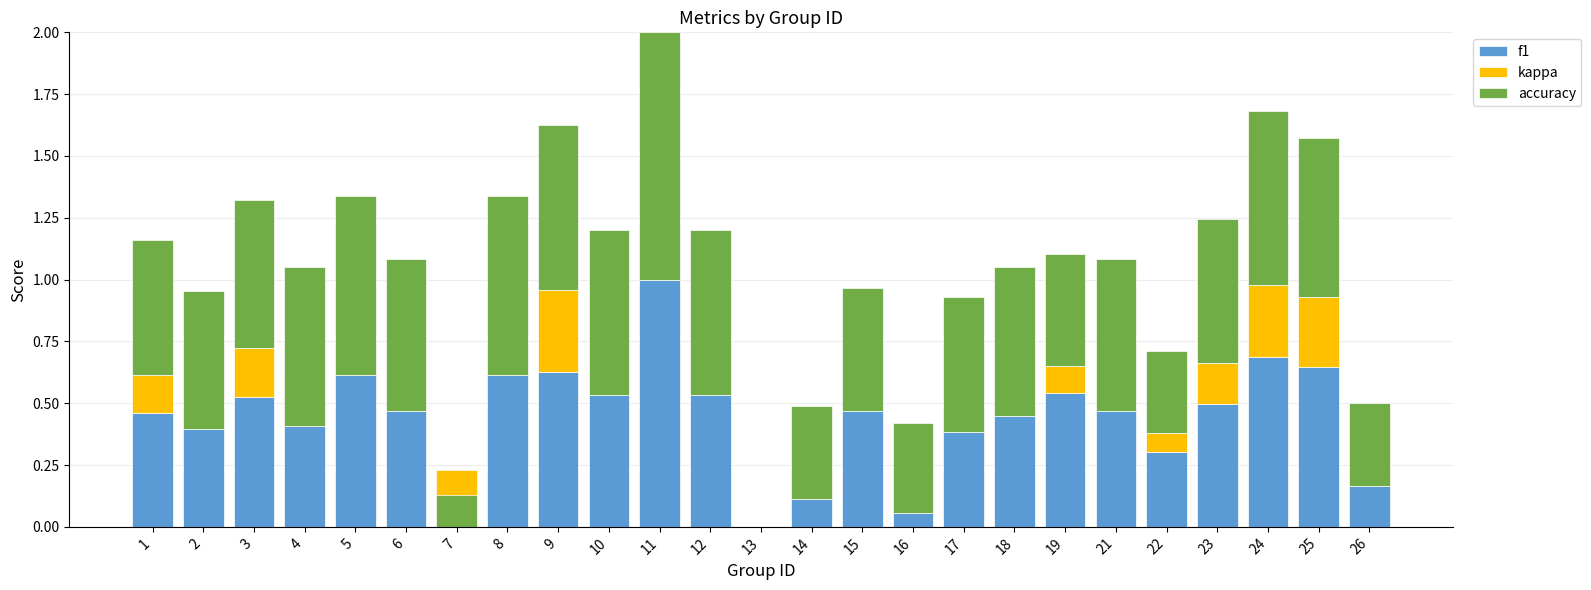

Which category has the lowest value across all series?

7